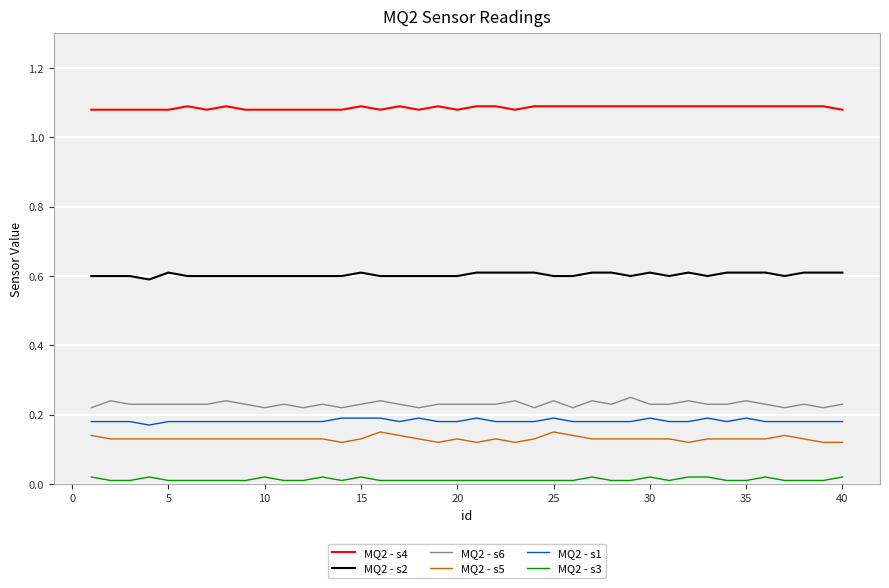

True or false: MQ2 - s1 and MQ2 - s5 intersect in this chart.

False